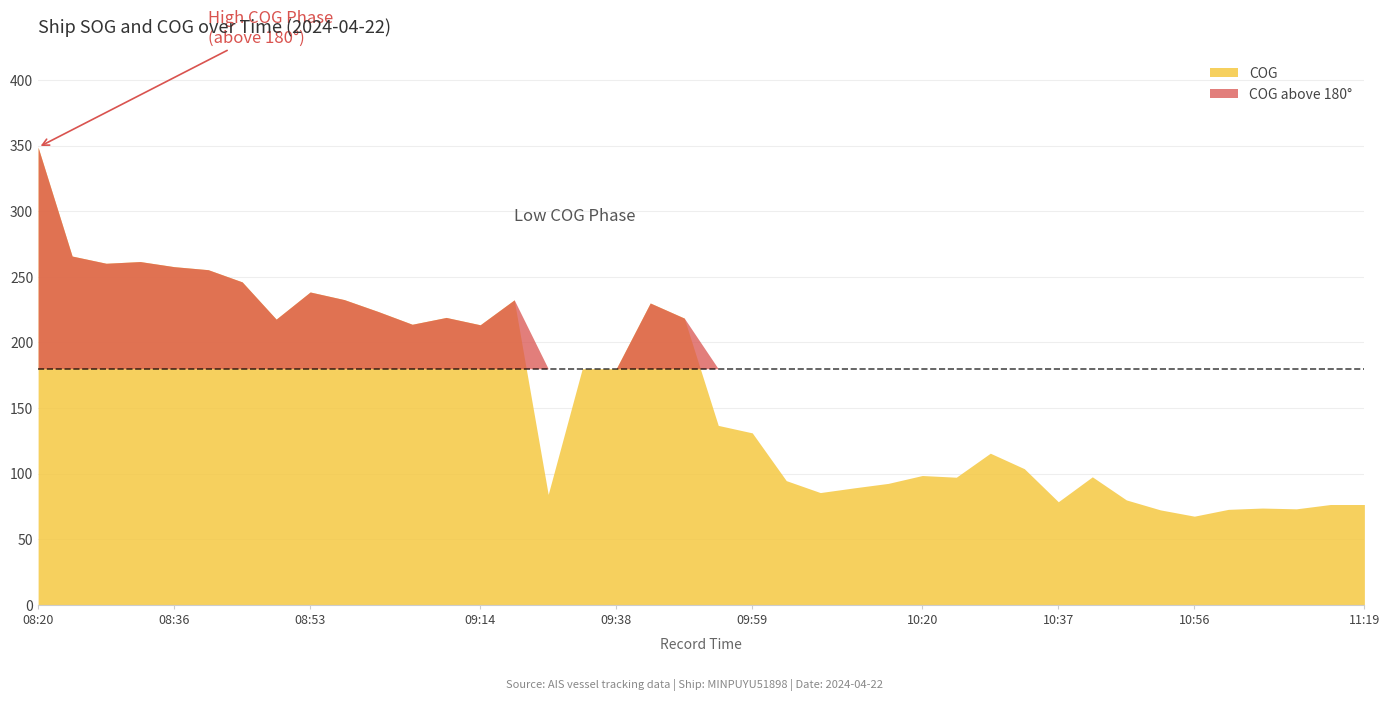

What is the total value across all series at 09:08?

219.2